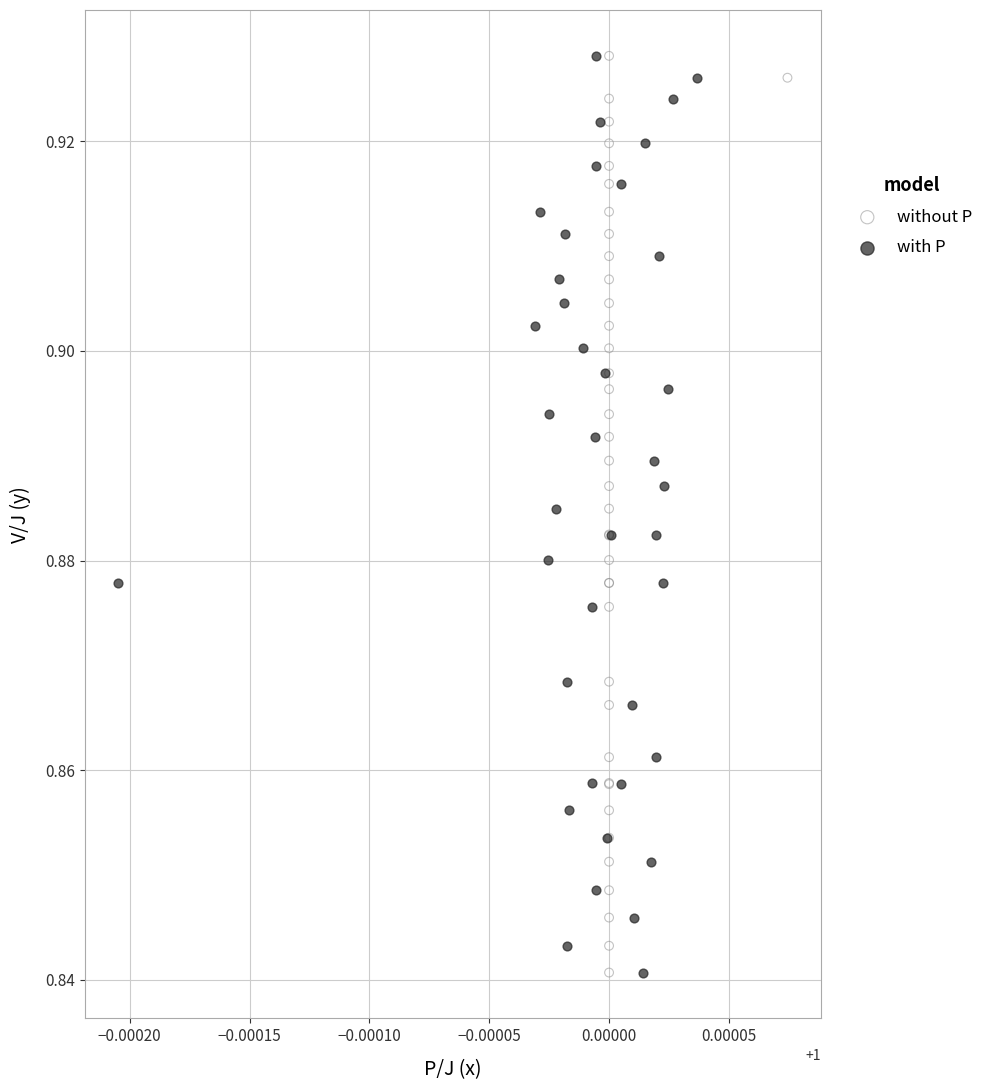

What are all the series names shown in the legend?

without P, with P